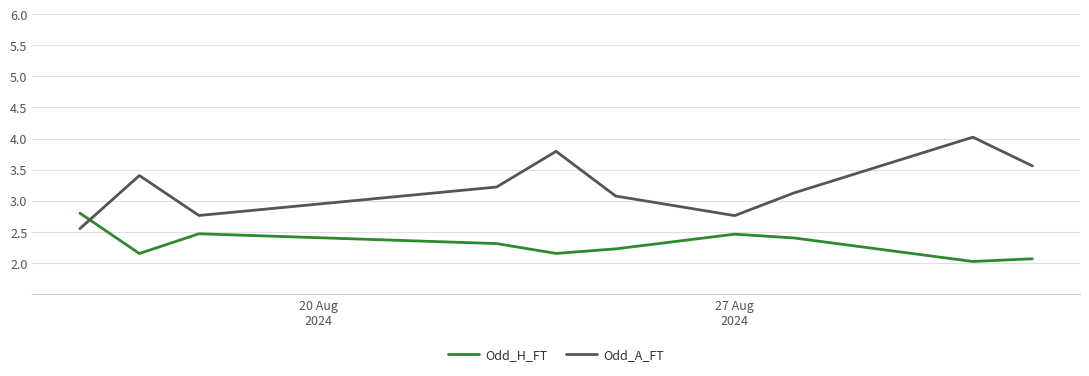

How many series are shown in this chart?

2